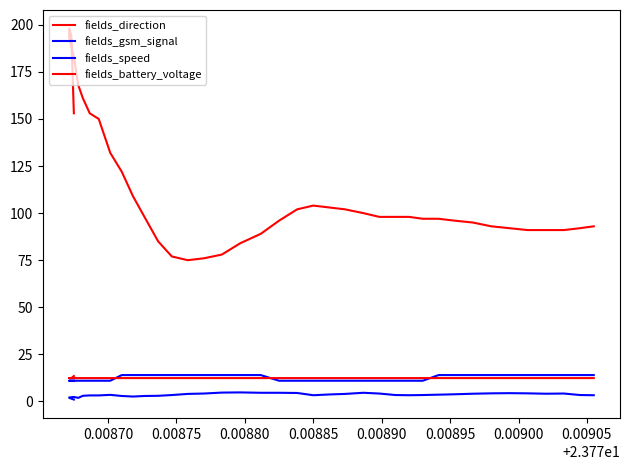

True or false: fields_direction and fields_battery_voltage cross at least once.

False